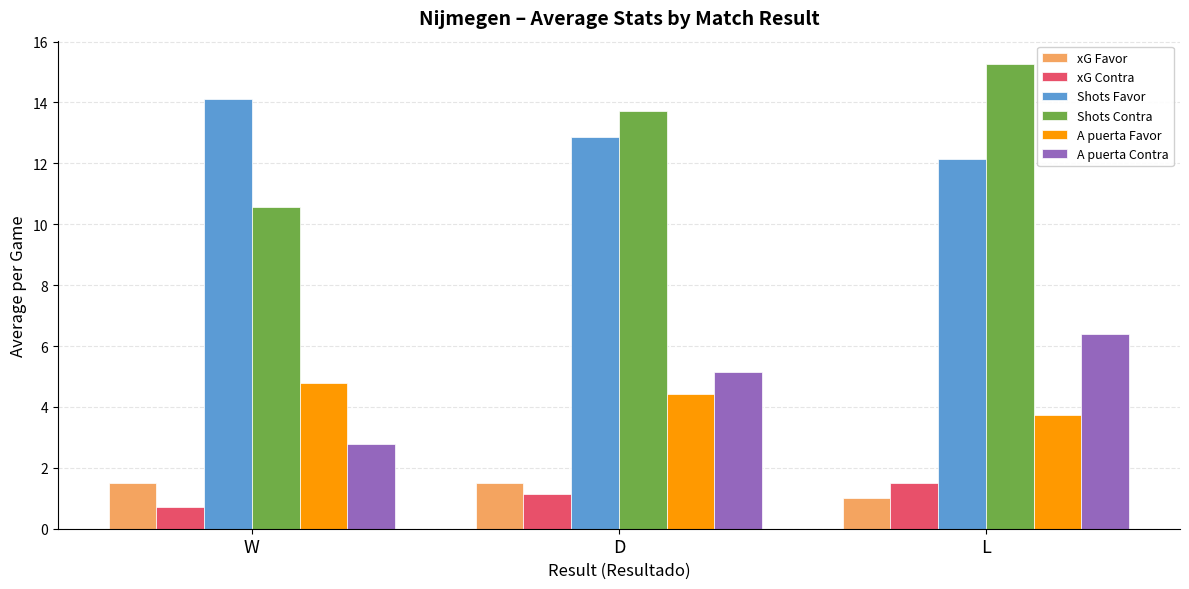

The Shots Contra series shows 24.5 at L. True or false?

False